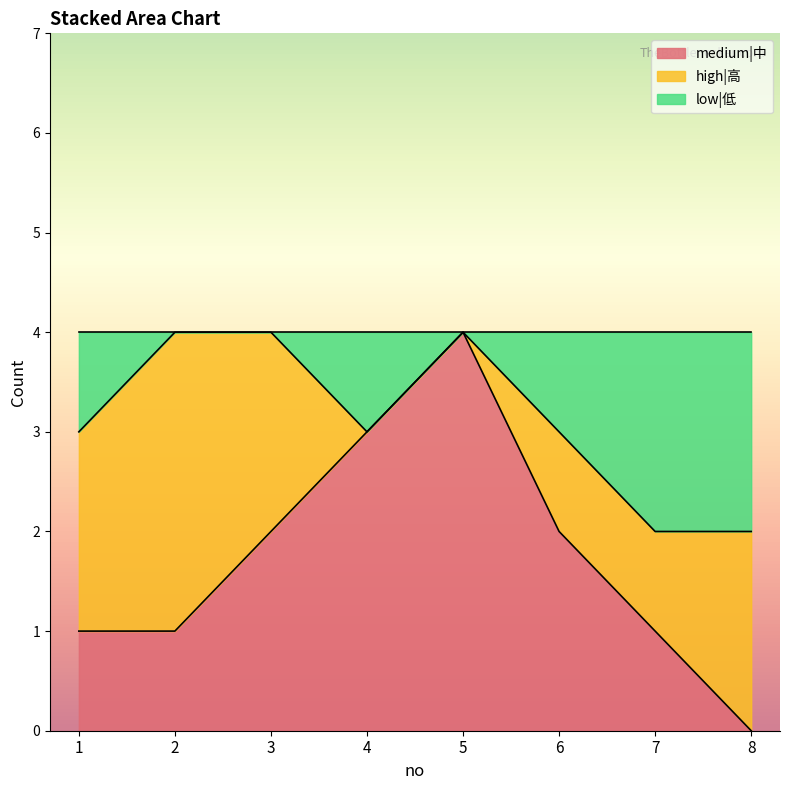

Count the number of categories in the chart.

8